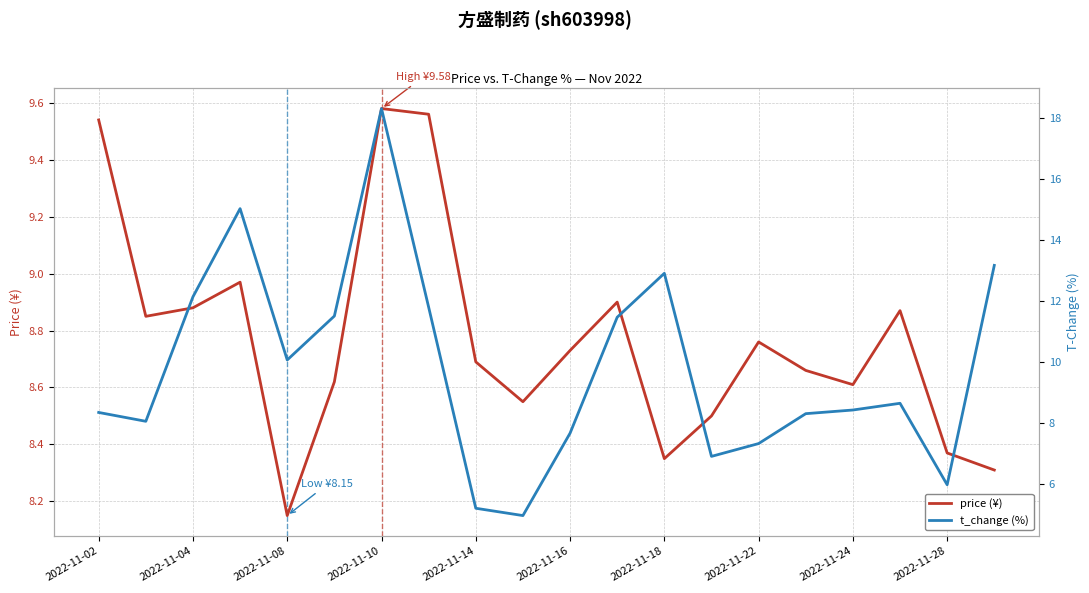

Which series ends up on top after the final intersection of price (¥) and t_change (%)?

t_change (%)